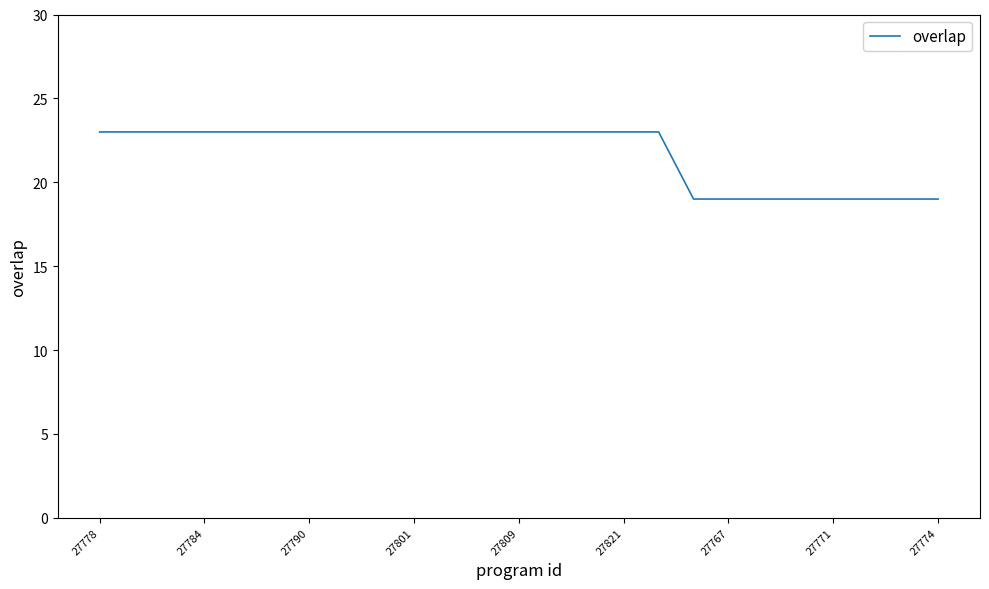

Count the number of categories in the chart.

25